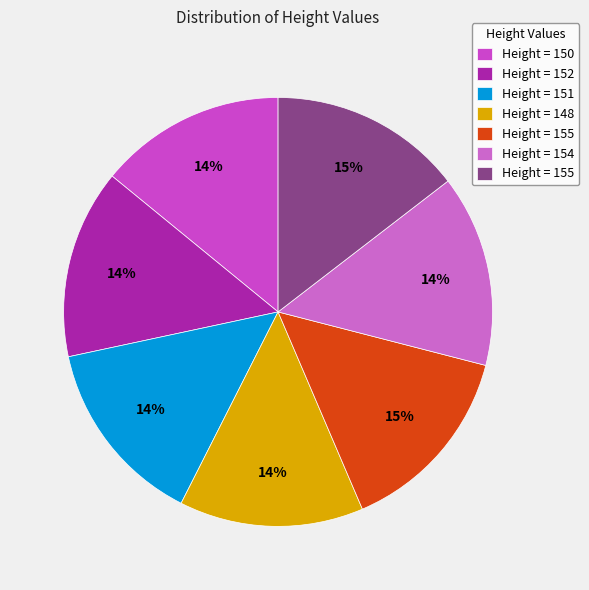

What is the largest slice in the pie chart?

155